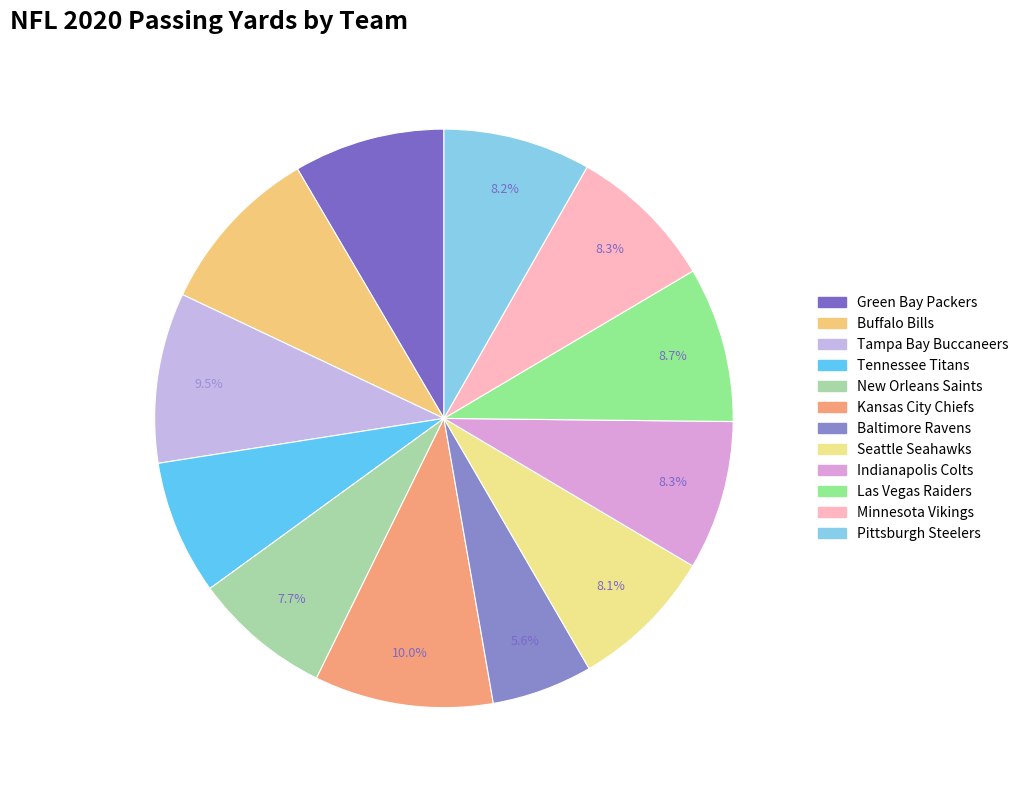

Does any single category account for the majority?

No